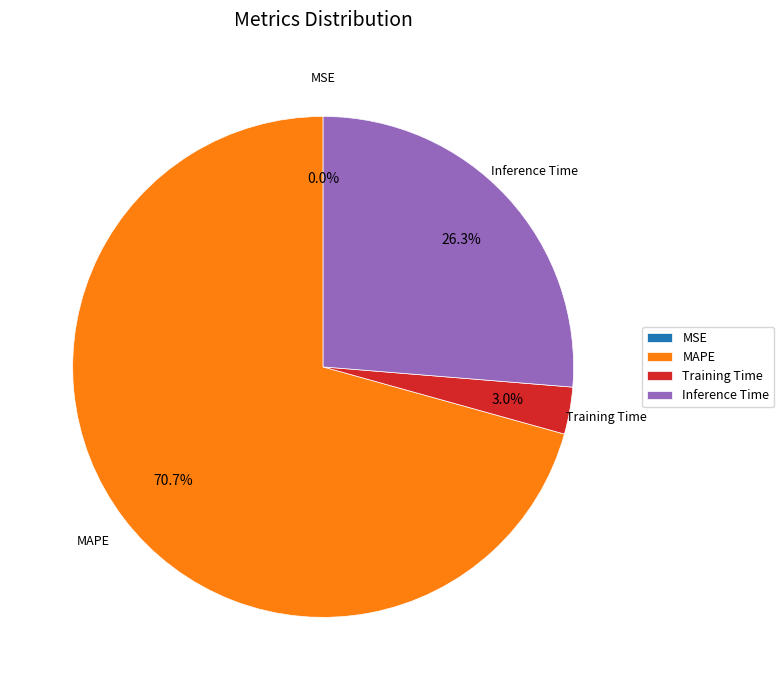

What is the largest slice in the pie chart?

MAPE